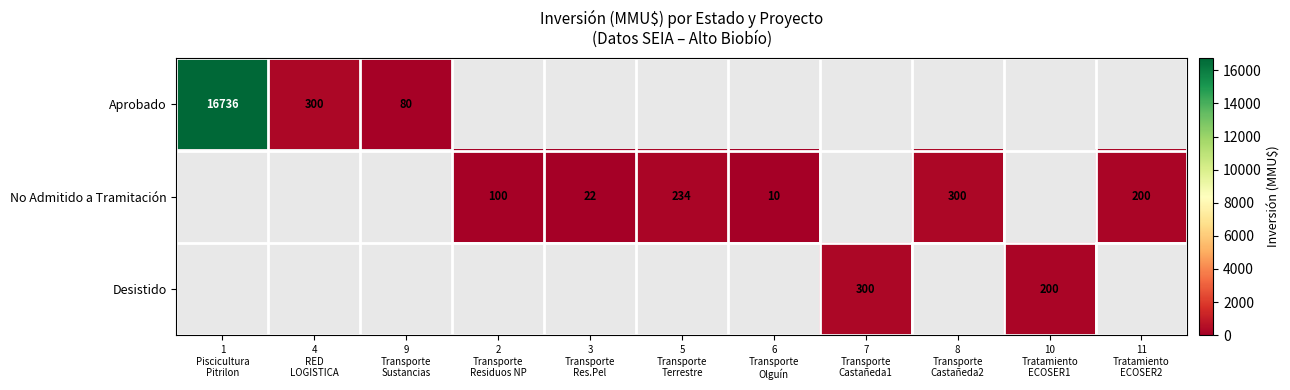

How many series are shown in this chart?

3